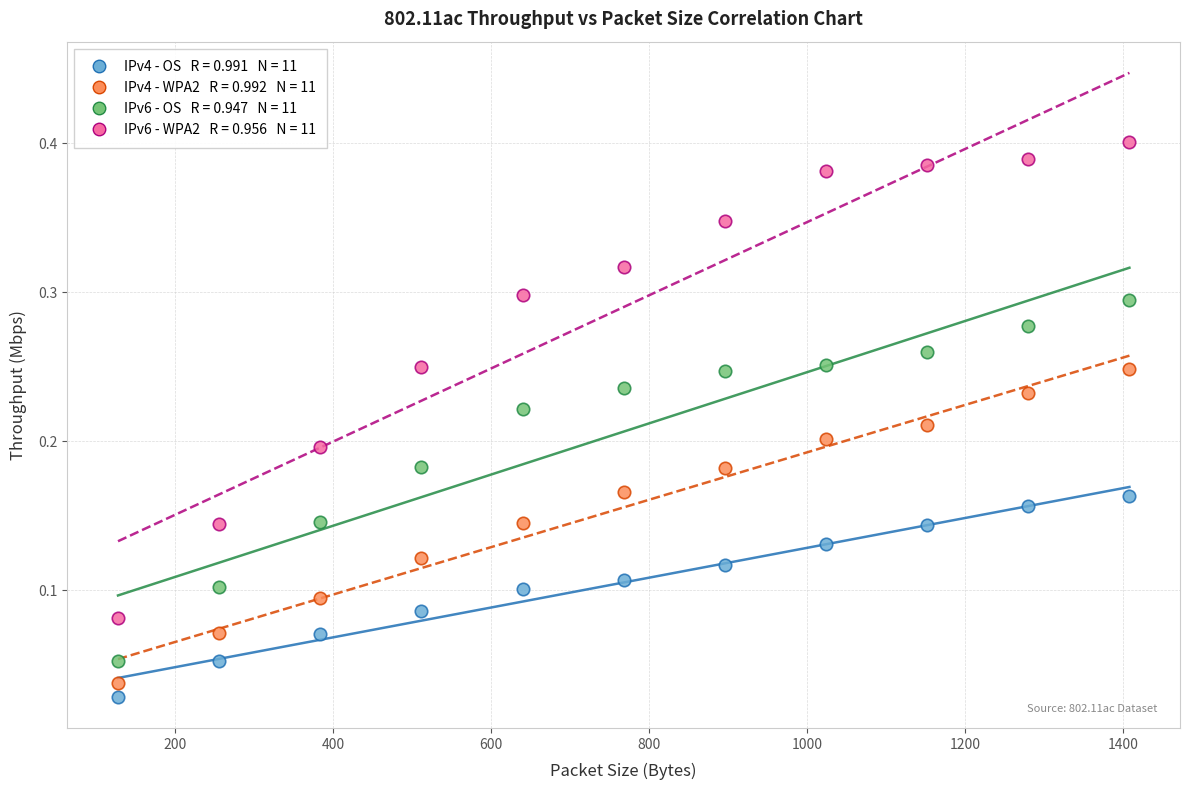

Across all data points, what is the range of X values (max minus min)?

1280.0